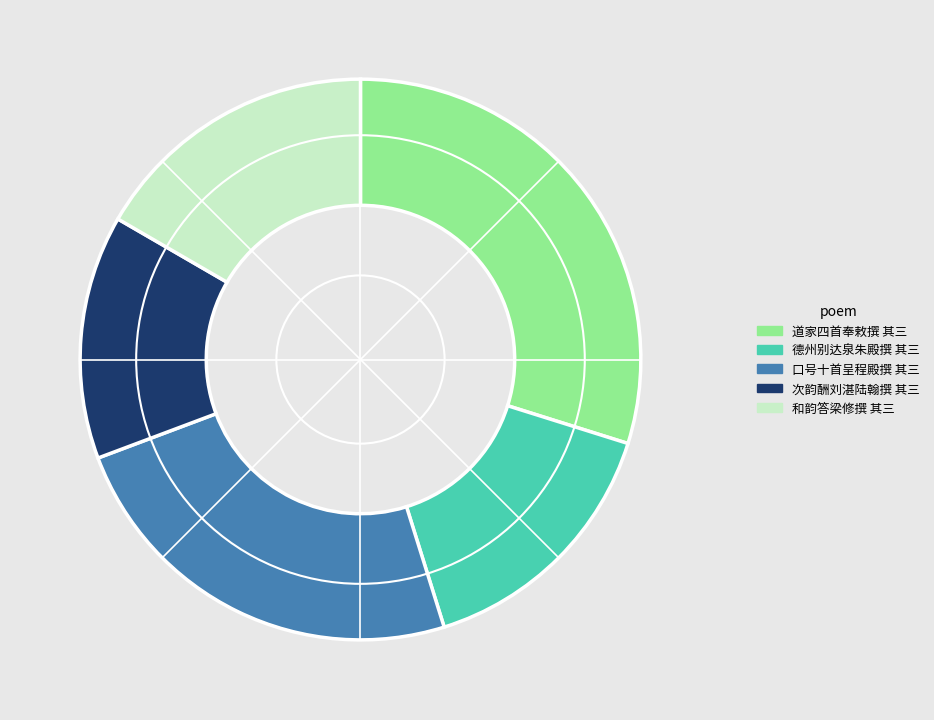

What is the ratio of the value at 和韵答梁修撰 其三 to the value at 德州别达泉朱殿撰 其三?

1.1